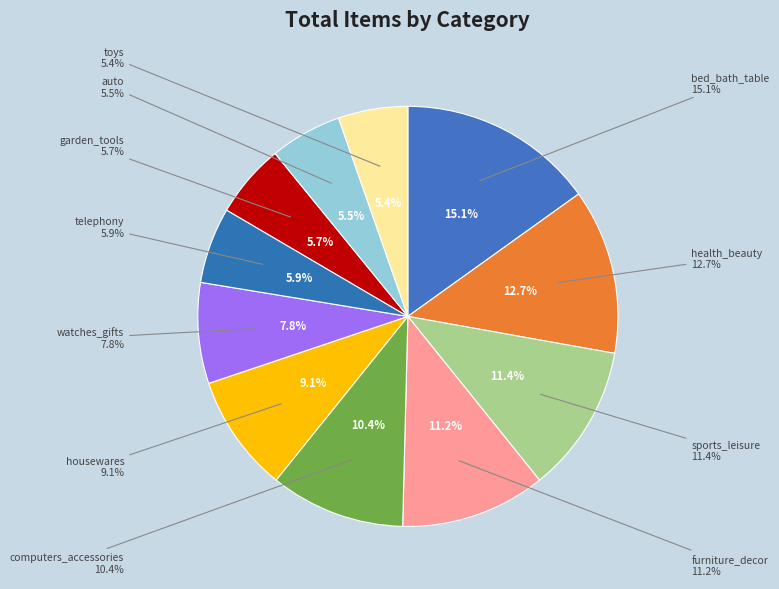

Which category has the biggest portion of the pie?

bed_bath_table